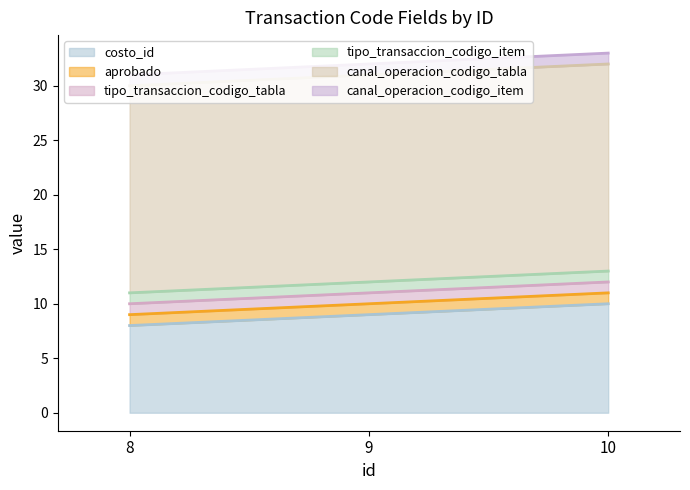

Which series has the widest spread of values?

costo_id